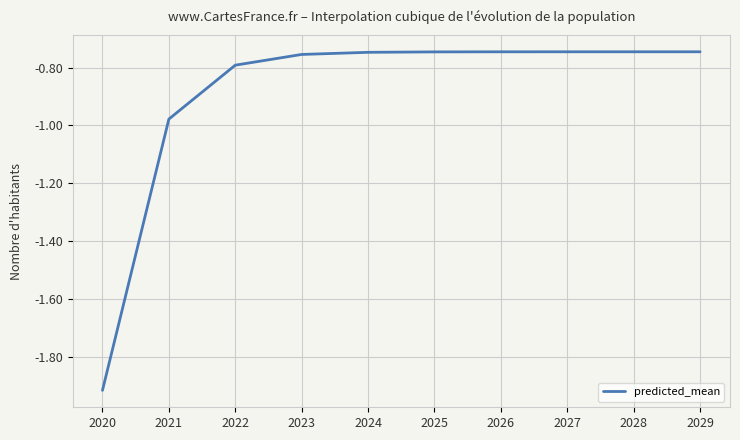

Is it true that the value at 2025 is -0.2?

False